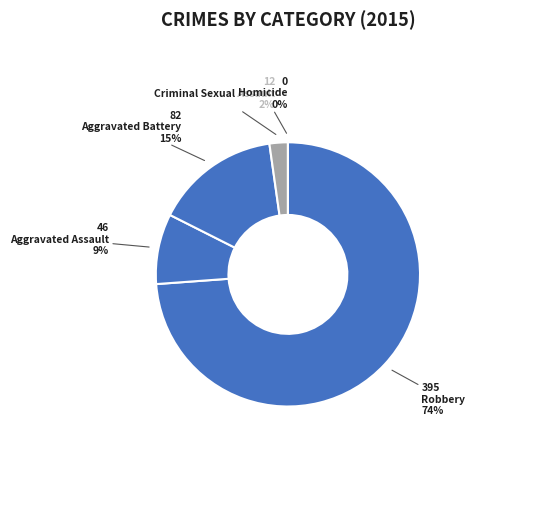

What percentage is the Aggravated Battery slice, to the nearest percent?

15%